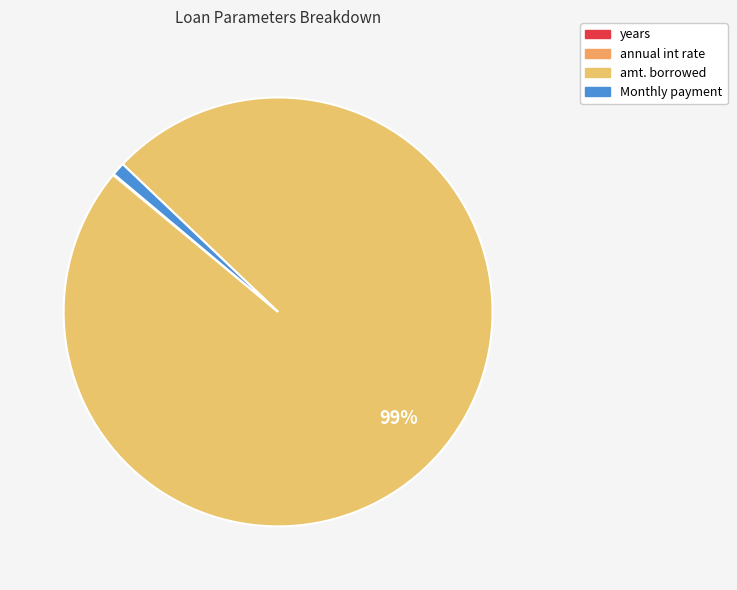

The annual int rate slice represents 10% of the pie. True or false?

False